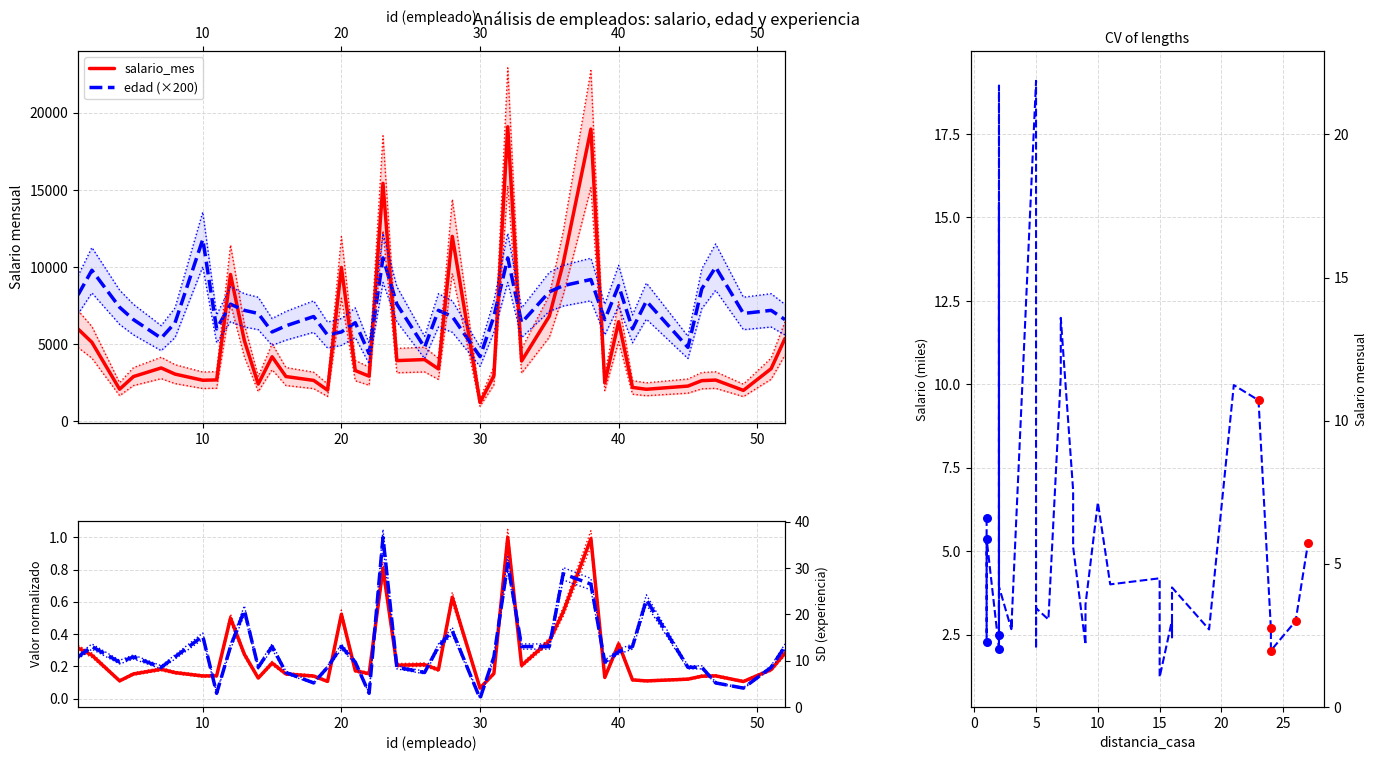

Is the value of anos_experiencia at 7 greater than the value of edad at 46?

No